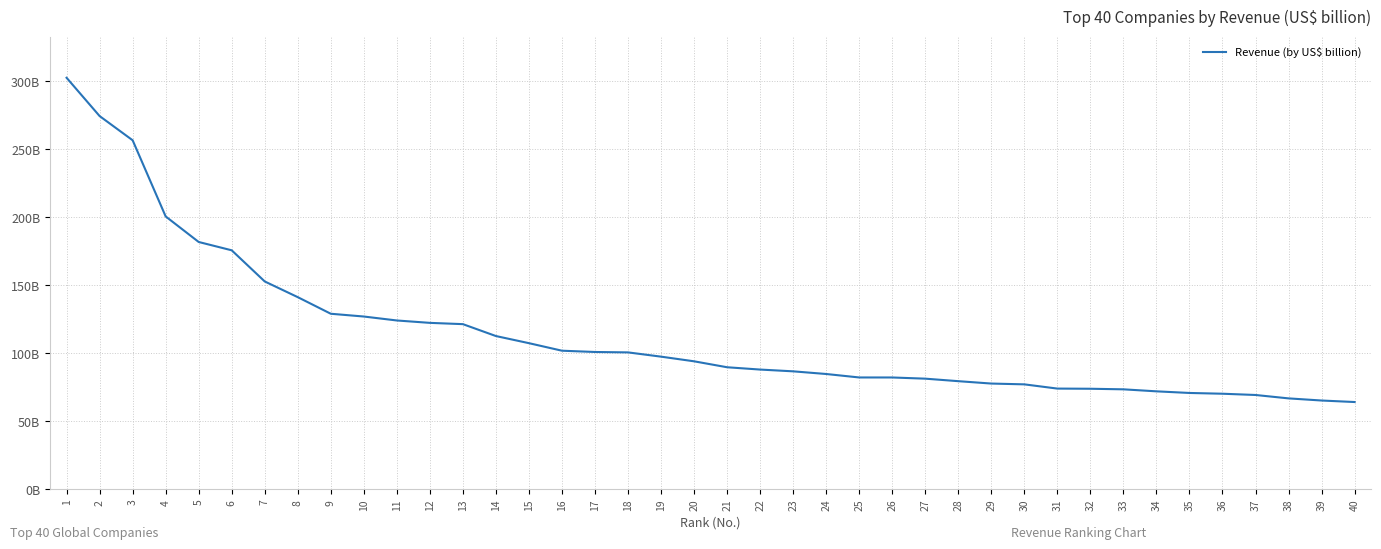

Does the chart display data point markers on the line(s)?

No